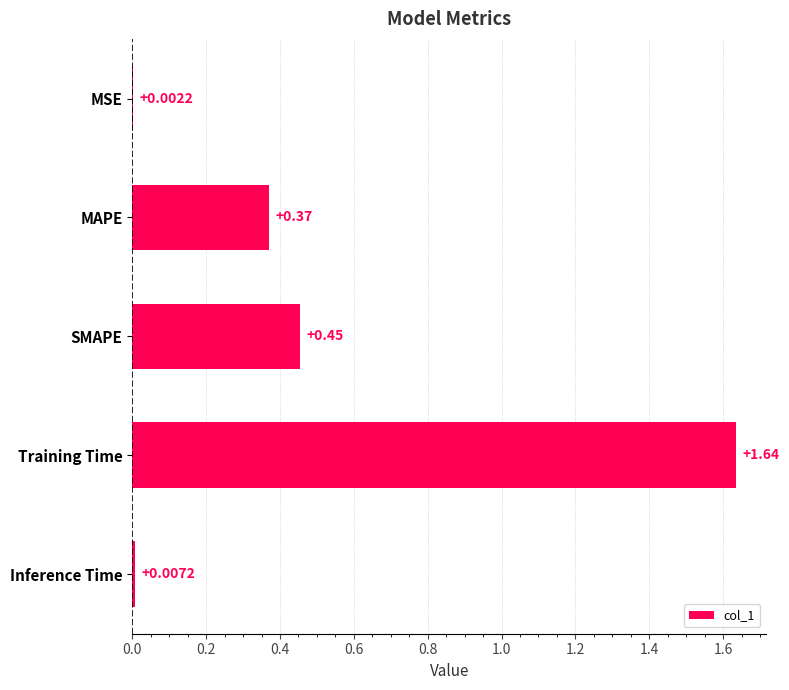

What is the sum of all values?

2.5